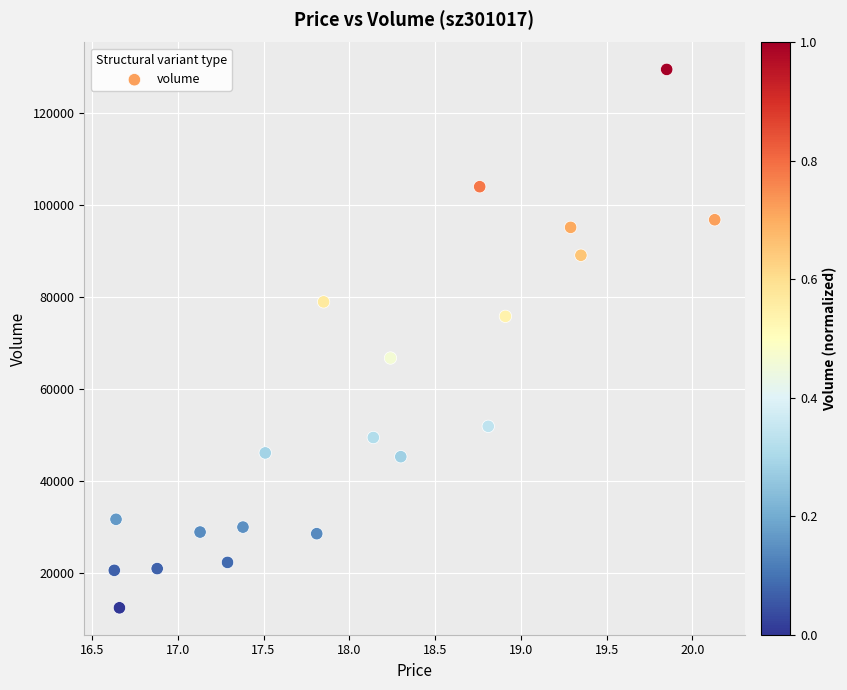

How many points are shown in the scatter plot?

20